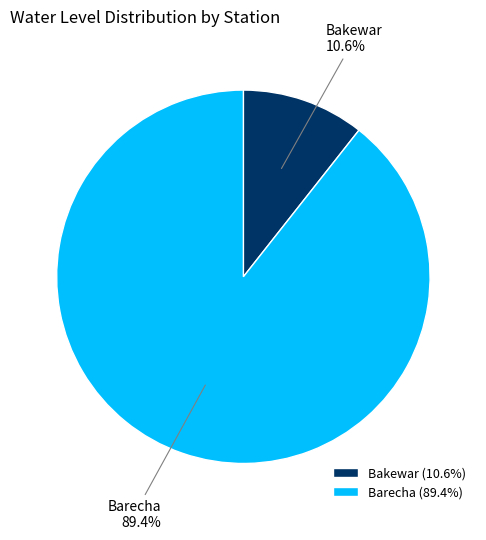

To the nearest percent, what percentage of the pie is Barecha?

89%